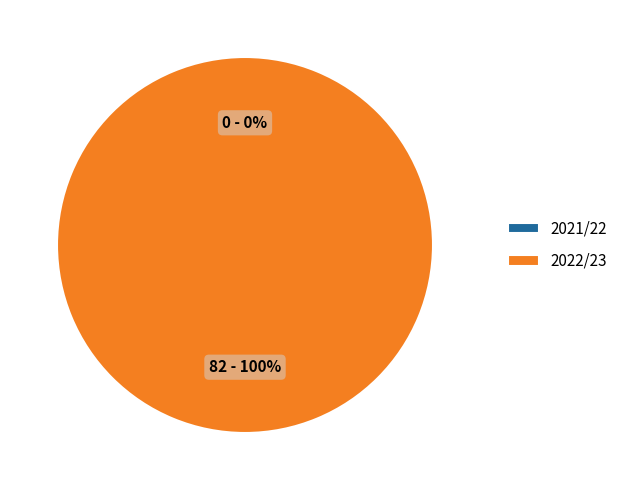

What percentage is NOT represented by 2021/22?

100.0%